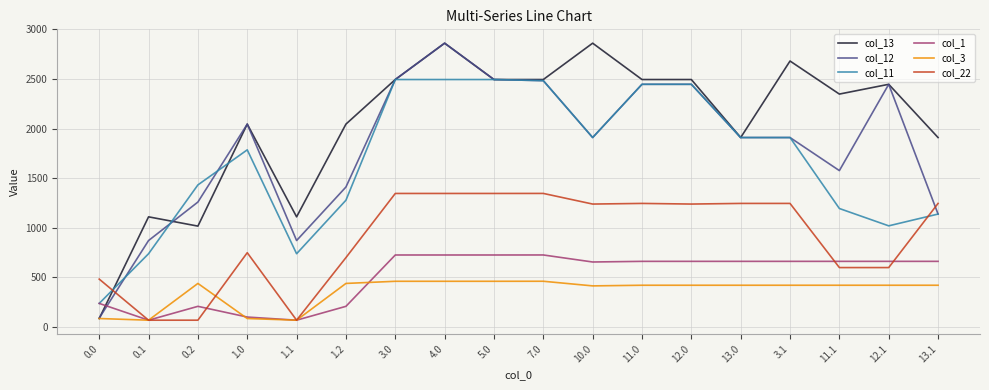

The value of col_22 at 1.0 is 747.0. True or false?

True